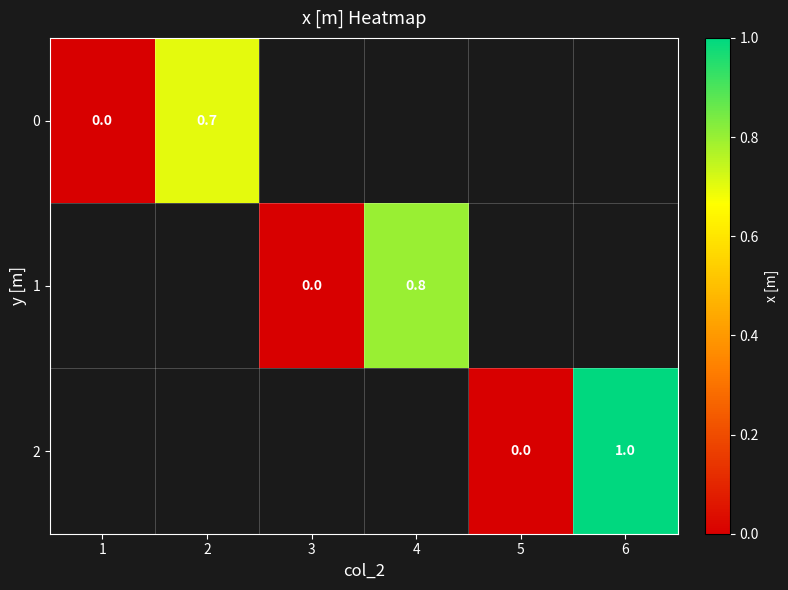

The 2 series shows 1.6 at 6. True or false?

False